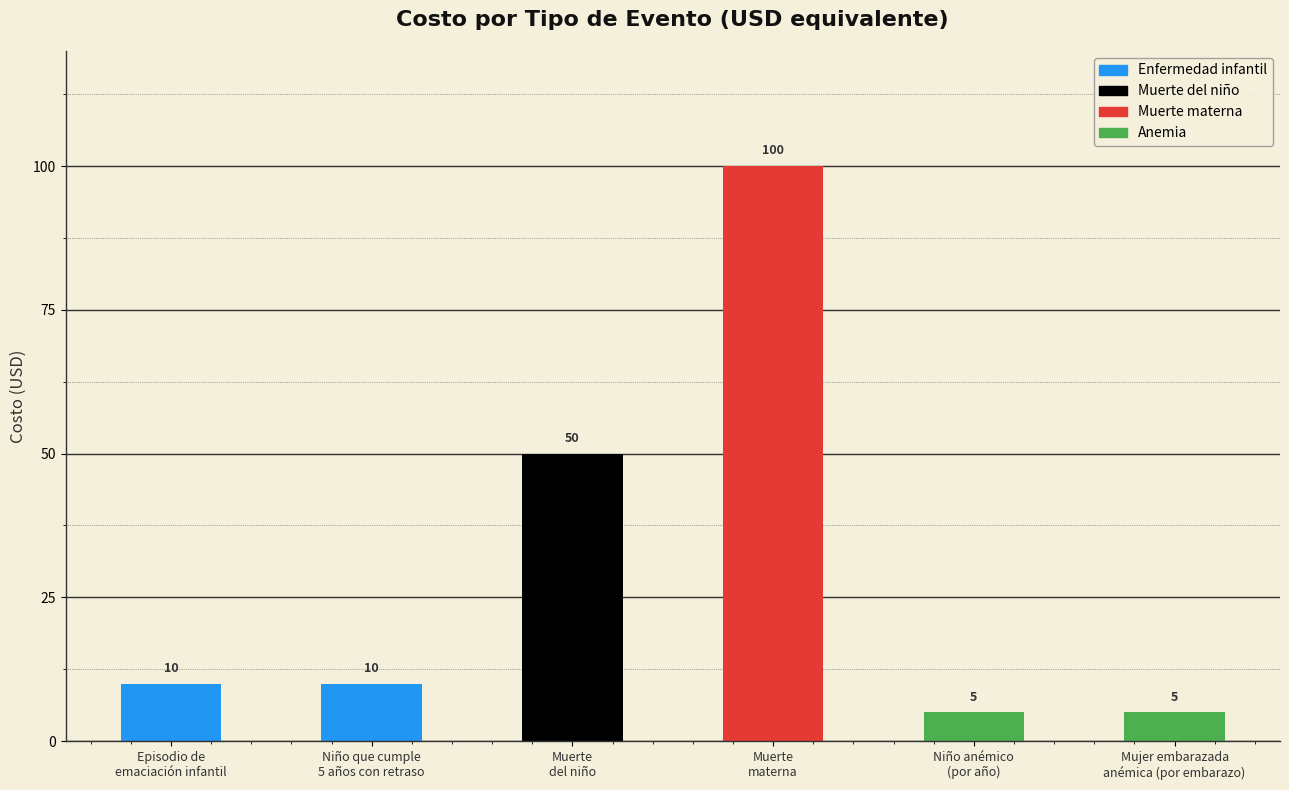

Which category has the highest value across all series?

Muerte
materna